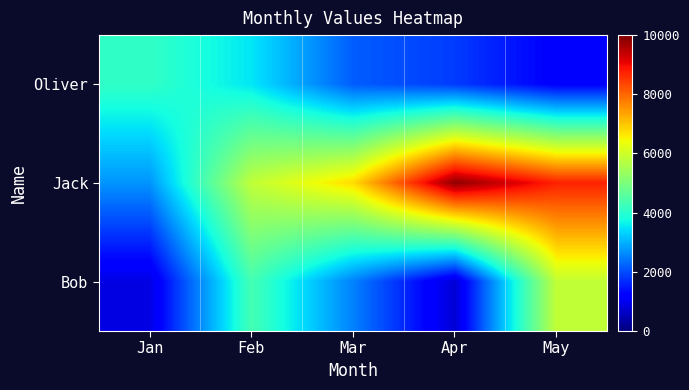

Which series changed the most between Mar and Apr?

Jack